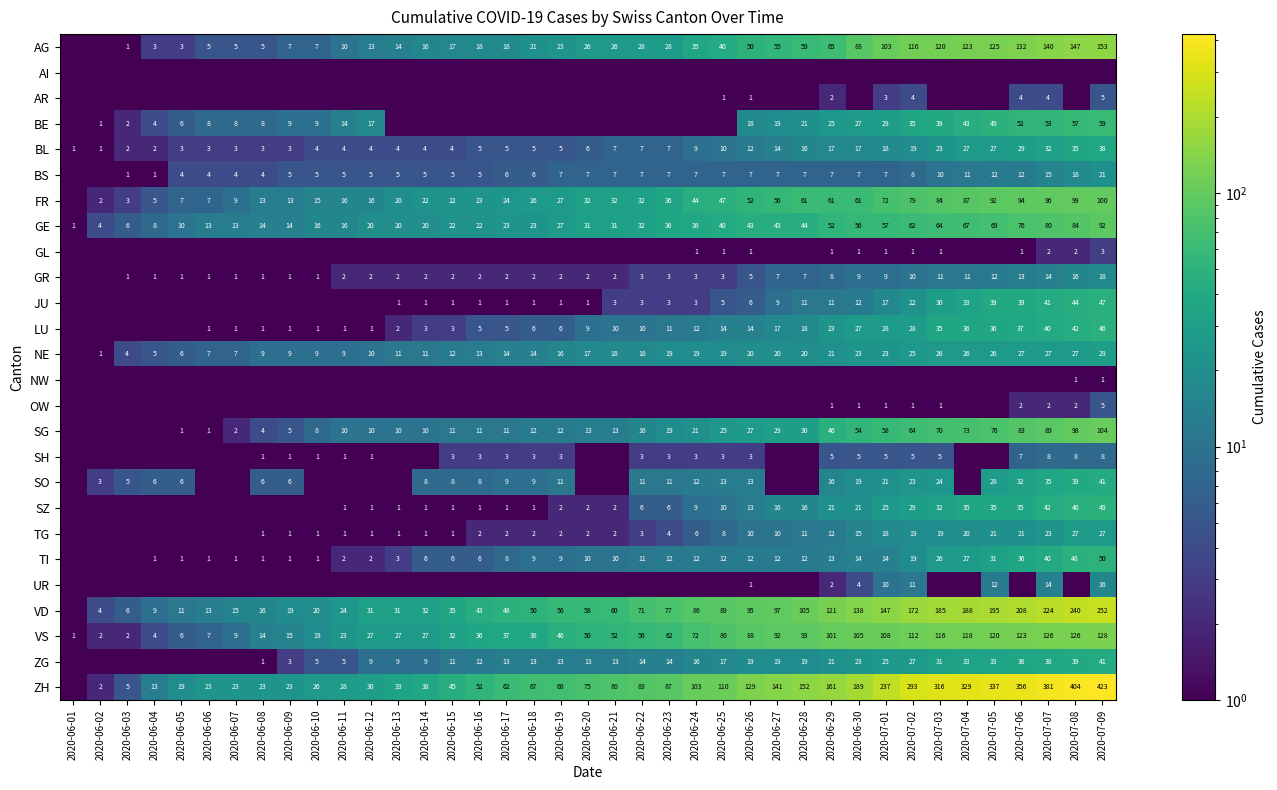

The value of BL at 2020-06-03 is 2.0. True or false?

True